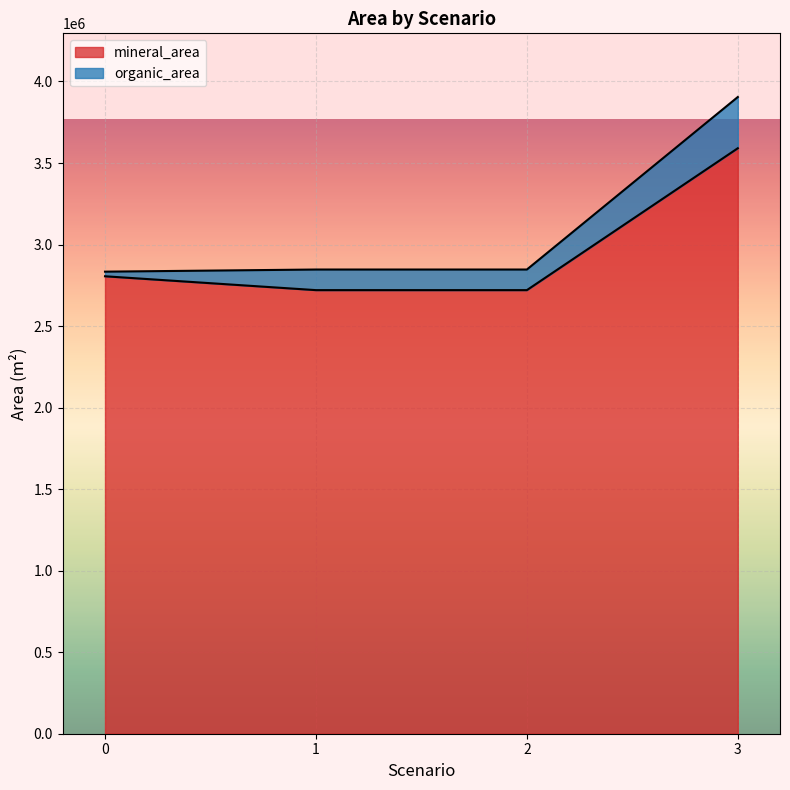

Which series has the largest range (max minus min)?

mineral_area